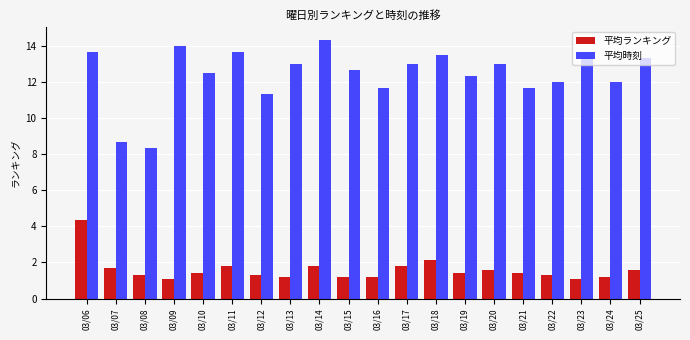

Are the bars horizontal?

No